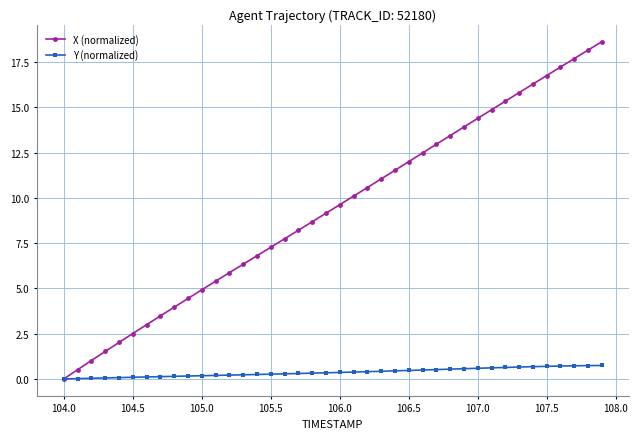

Which series has the widest spread of values?

X (normalized)